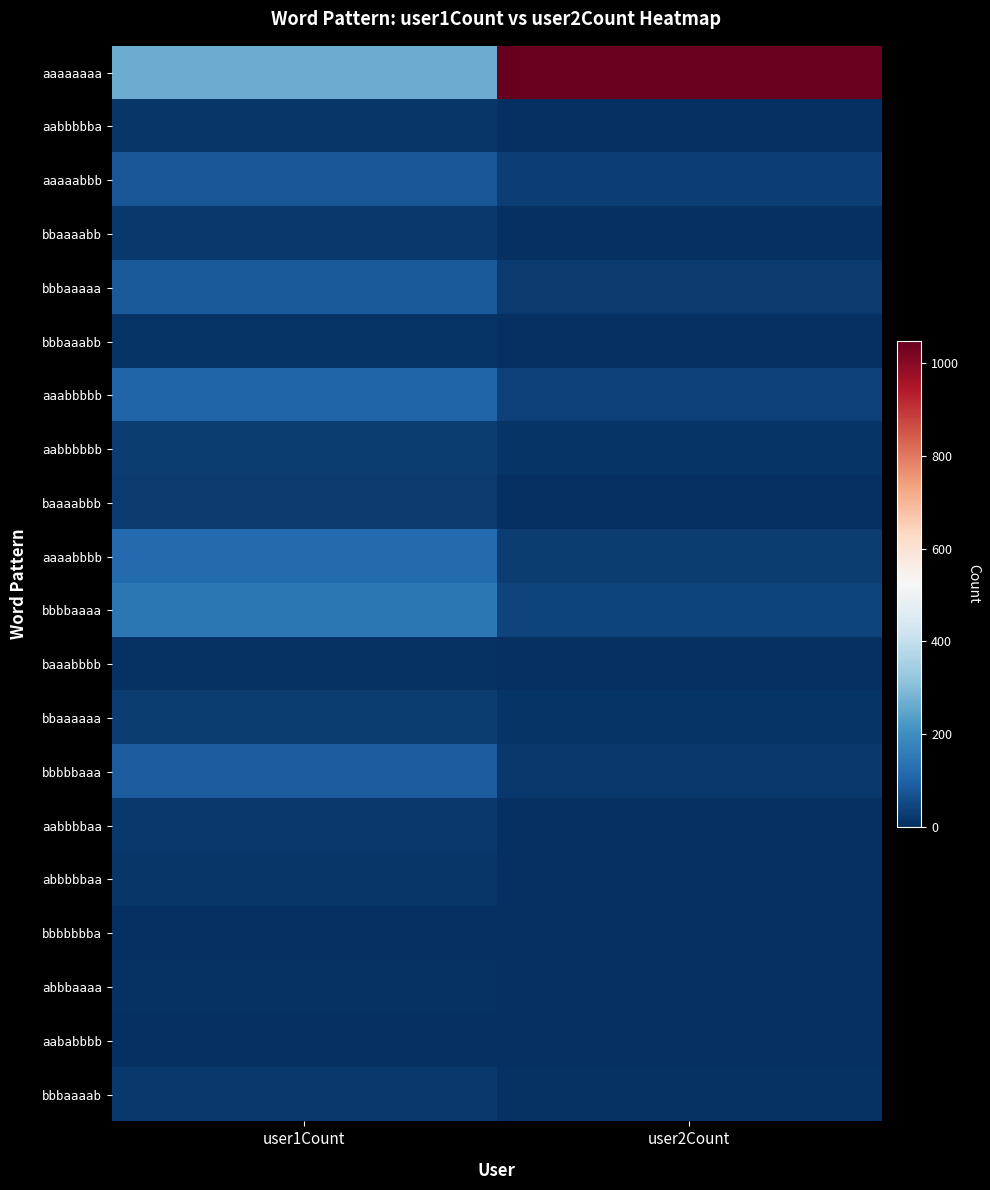

How many series are shown in this chart?

20